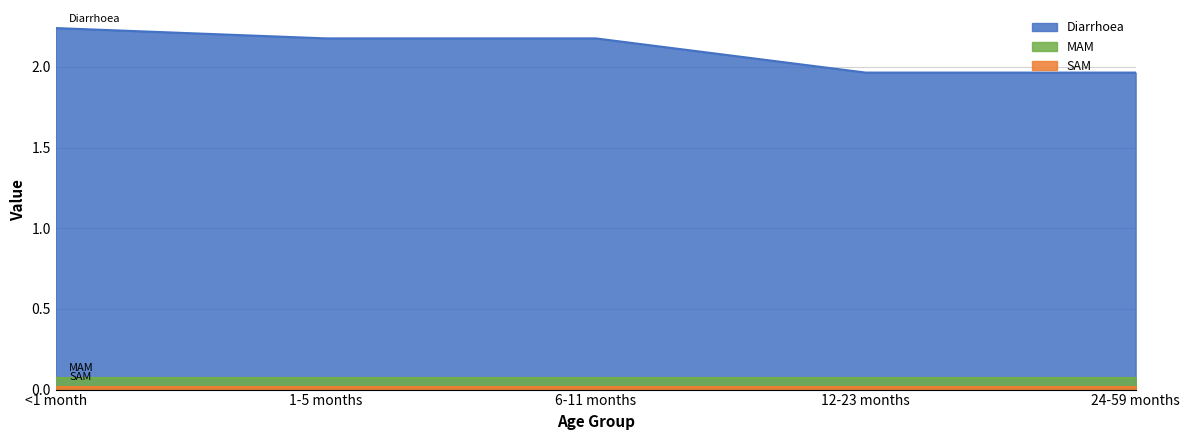

True or false: Diarrhoea has a value of 3.6 at 6-11 months.

False